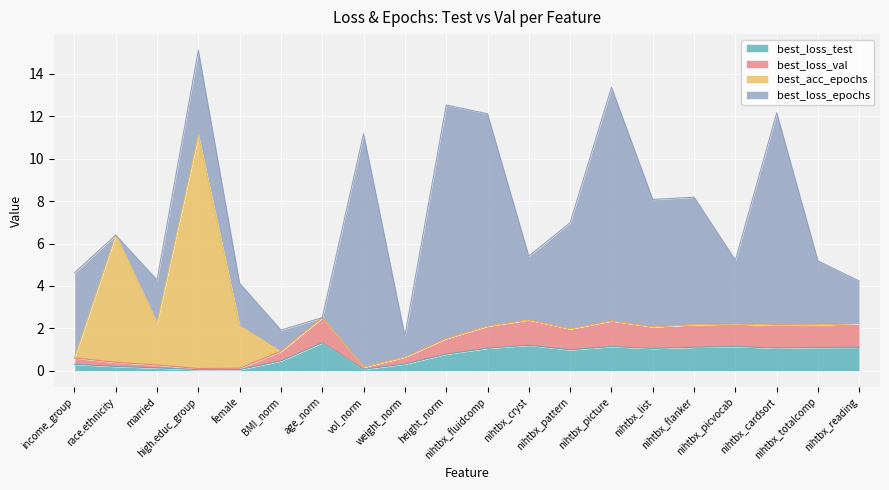

What is the maximum value for best_loss_test?

1.3